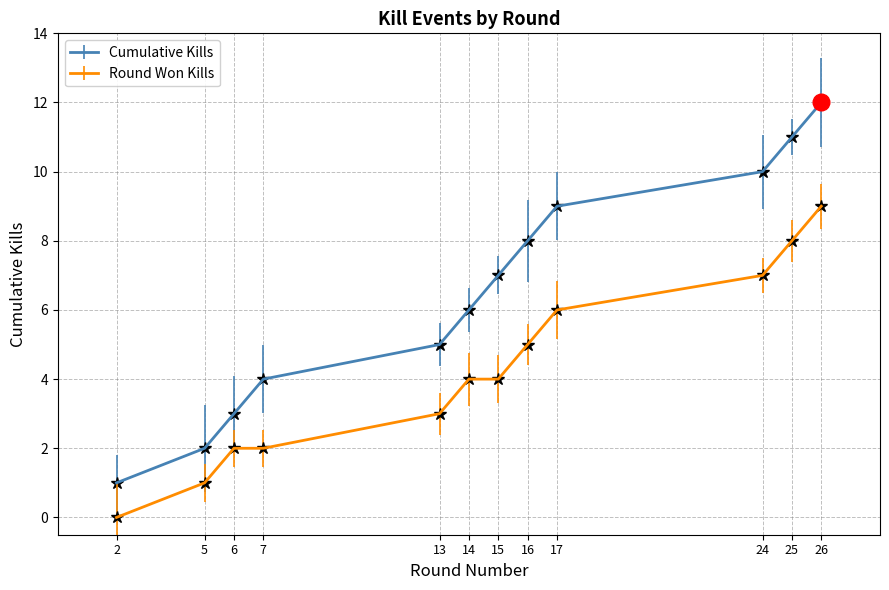

What is the difference between the second highest and minimum values in the Cumulative Kills series?

10